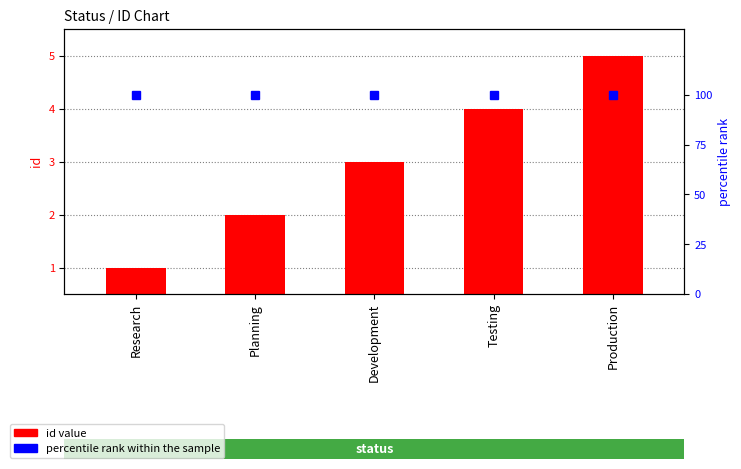

The id value series shows 3 at Development. True or false?

True